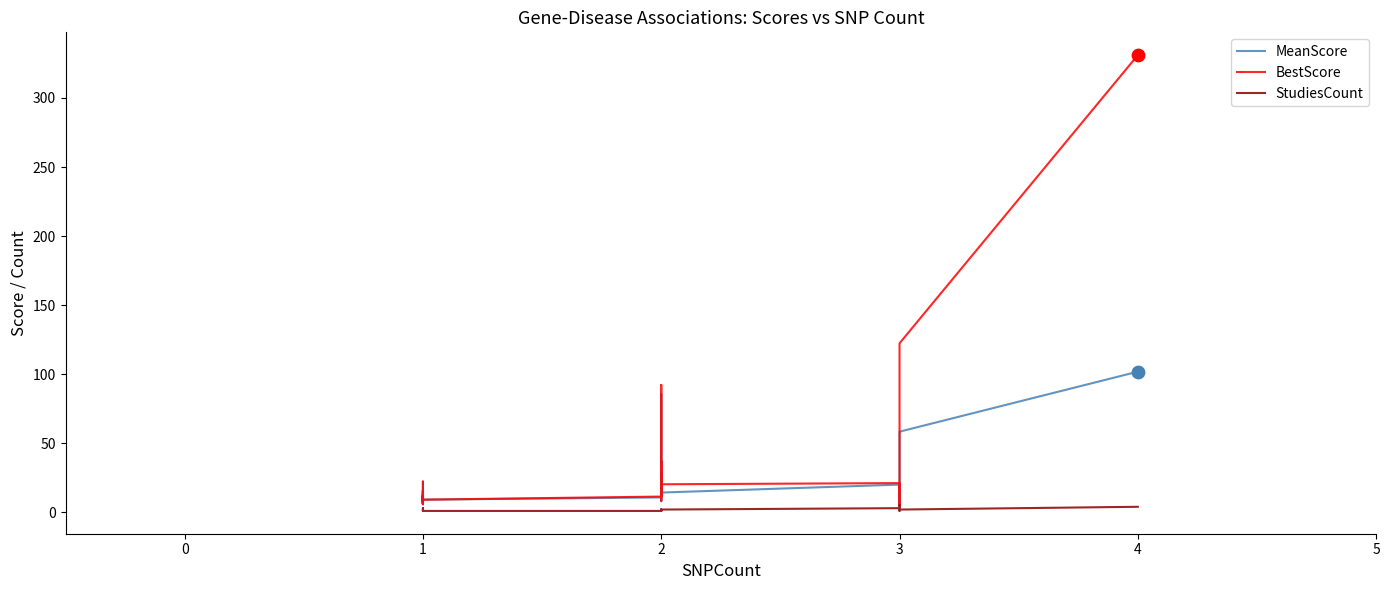

Is the value of BestScore at 1 greater than the value of StudiesCount at 1?

Yes